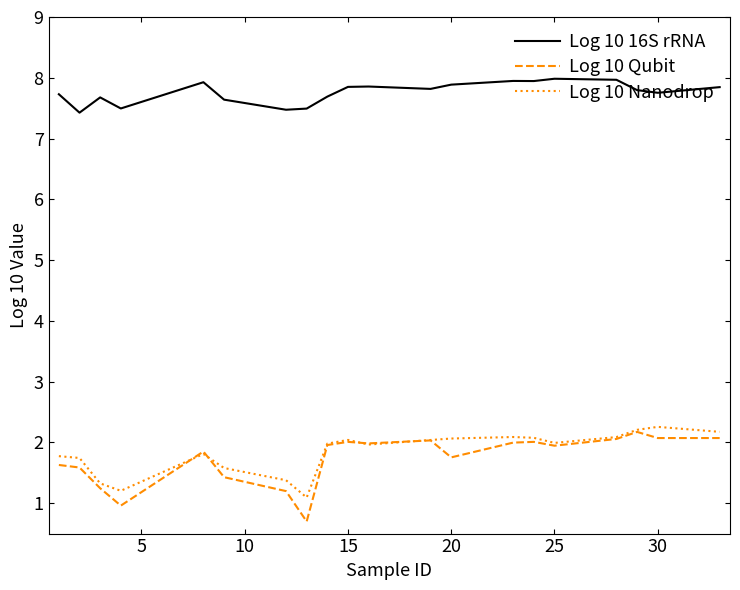

In Log 10 Nanodrop, how many points are higher than both neighbors (excluding endpoints)?

4